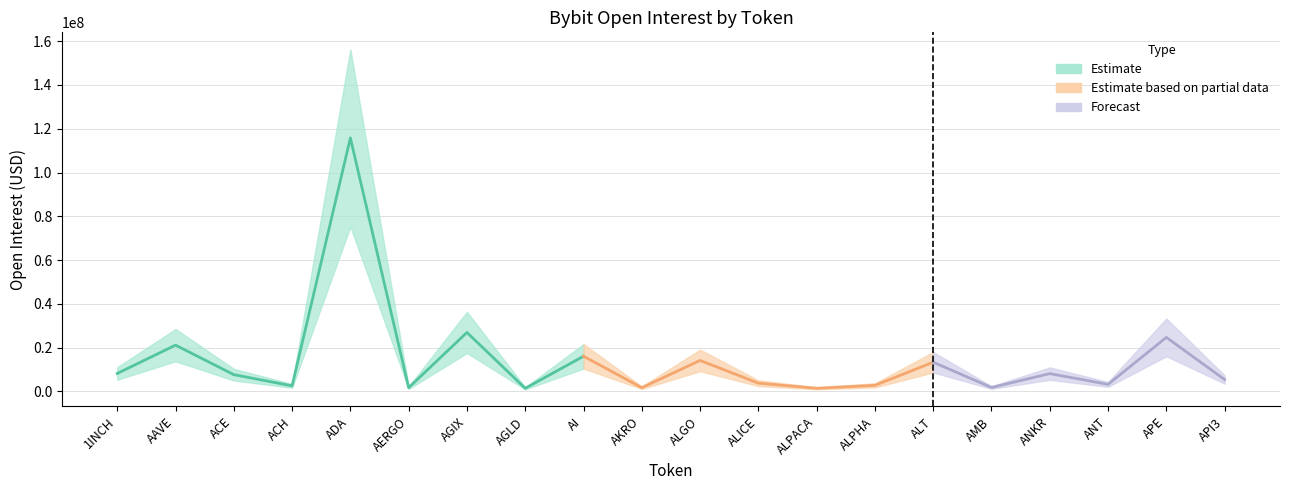

List the labels in order of value, largest first.

ADA, AGIX, APE, AAVE, AI, ALGO, ALT, 1INCH, ANKR, ACE, API3, ALICE, ANT, ALPHA, ACH, AMB, AKRO, AERGO, ALPACA, AGLD